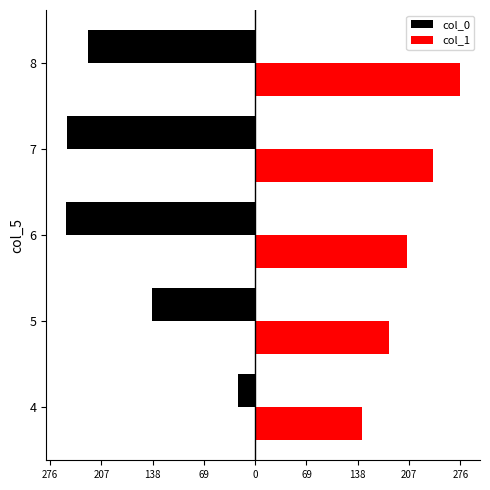

What are all the series names shown in the legend?

col_0, col_1